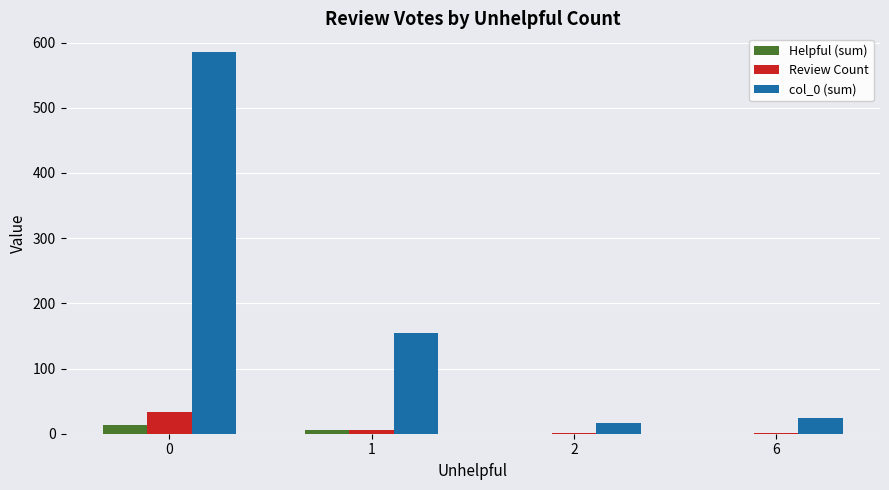

Reading left to right, list all the values displayed in this chart.

Helpful (sum): 0=14	1=5	2=0	6=0
Review Count: 0=33	1=5	2=1	6=1
col_0 (sum): 0=585	1=154	2=17	6=24